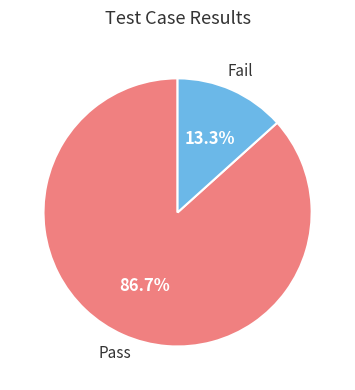

Does any single category account for the majority?

Yes